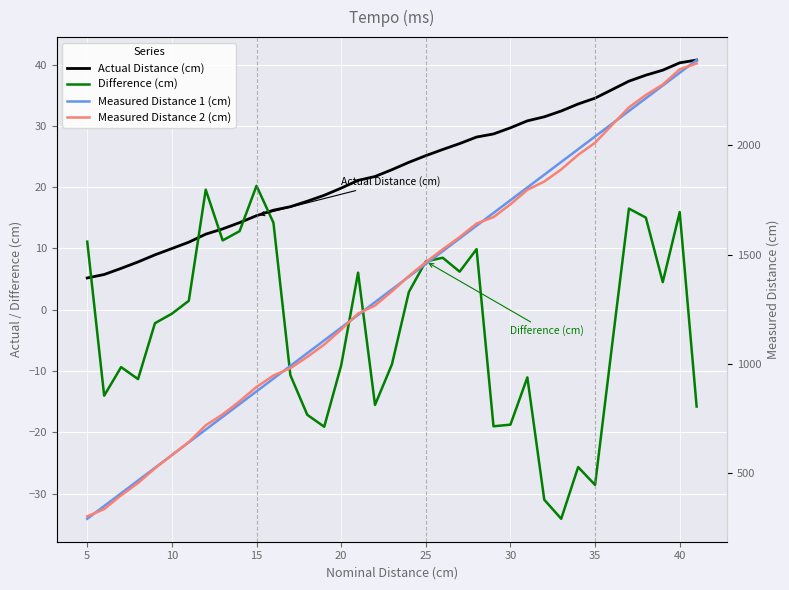

The value of Actual Distance (cm) at 16 is 11.5. True or false?

False